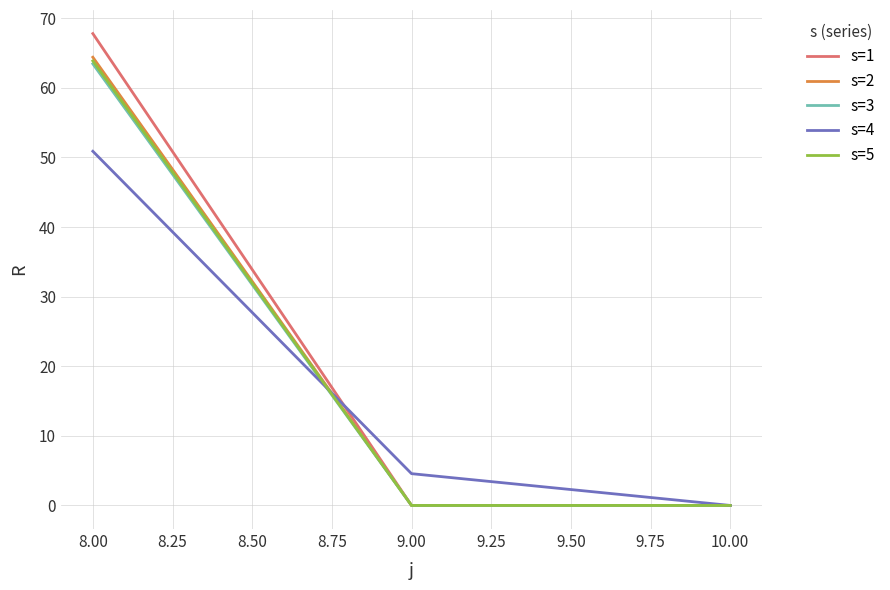

Which category has the highest value in the s=2 series?

8.00